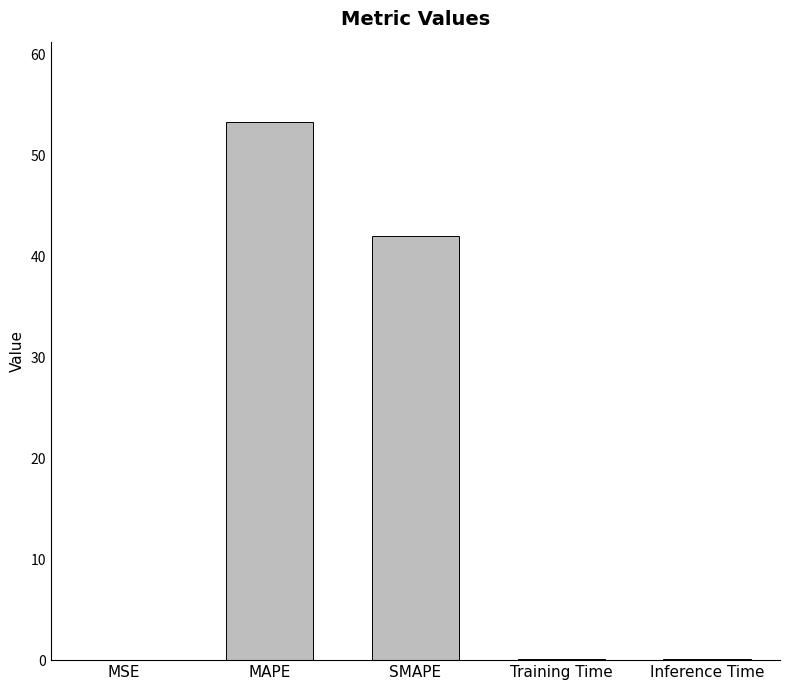

At which label is the value closest to 26?

SMAPE